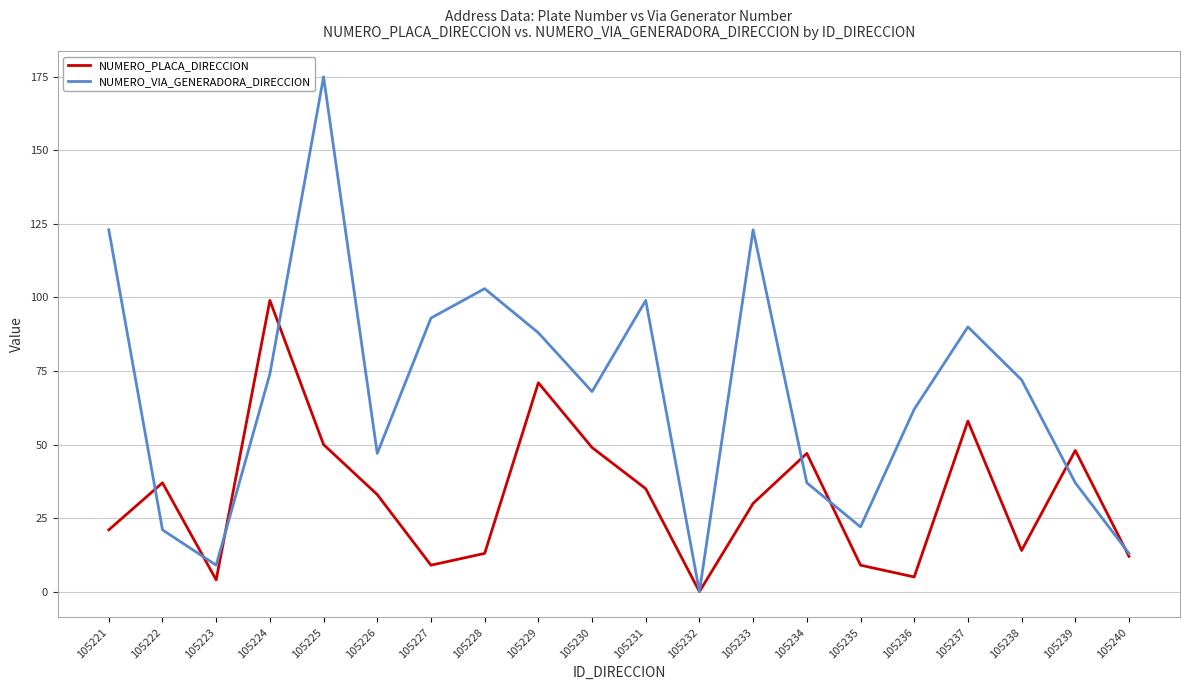

What is the average value of the NUMERO_PLACA_DIRECCION series?

32